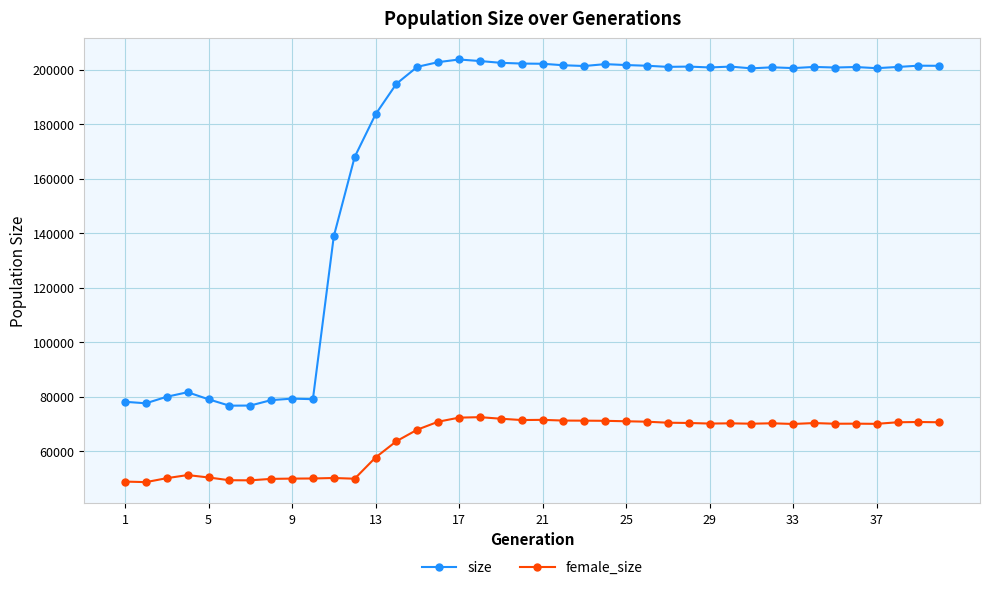

List the series in order of their overall mean, lowest first.

female_size, size